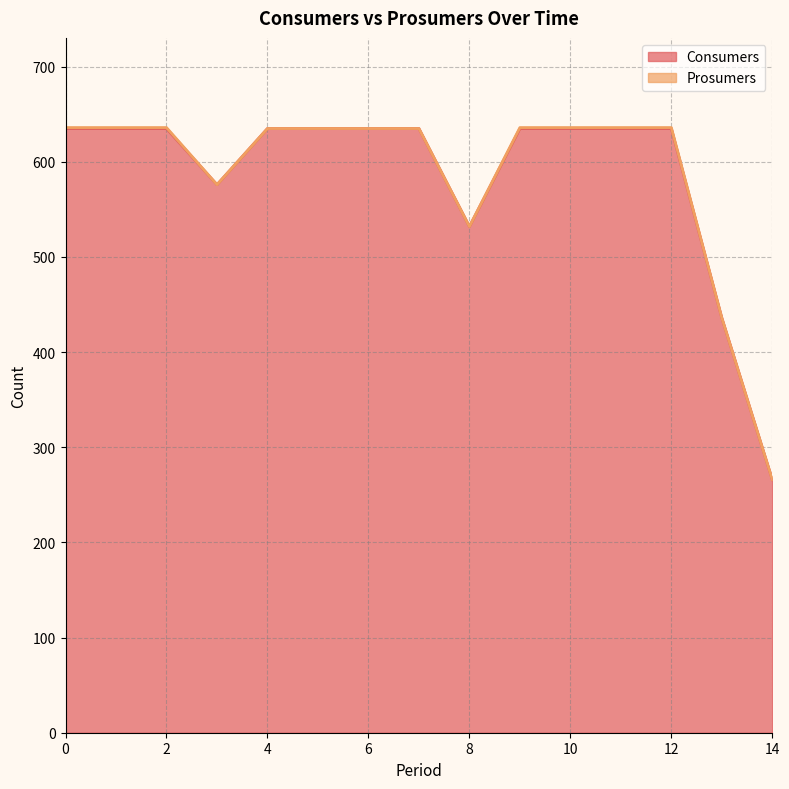

At which category does the data reach its first local valley?

3